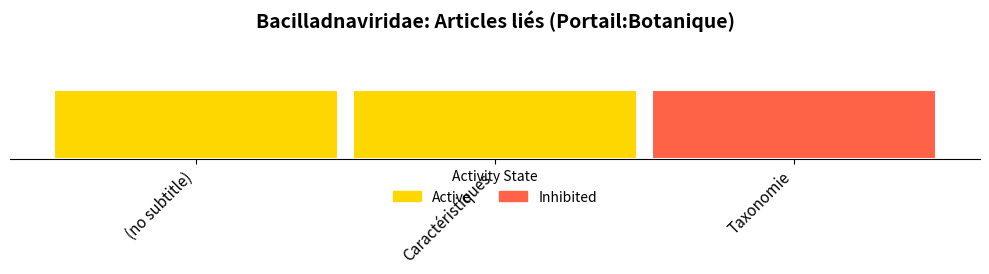

What position from the left is Portail:Botanique/Articles liés (row 1)?

2